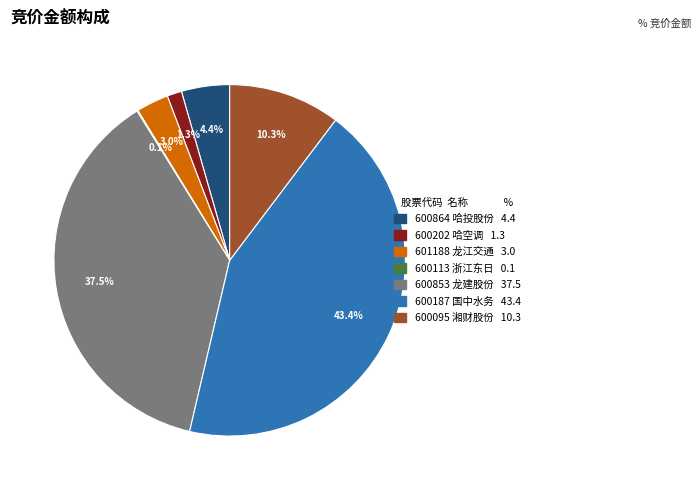

Between 601188 and 600202, which is larger?

601188